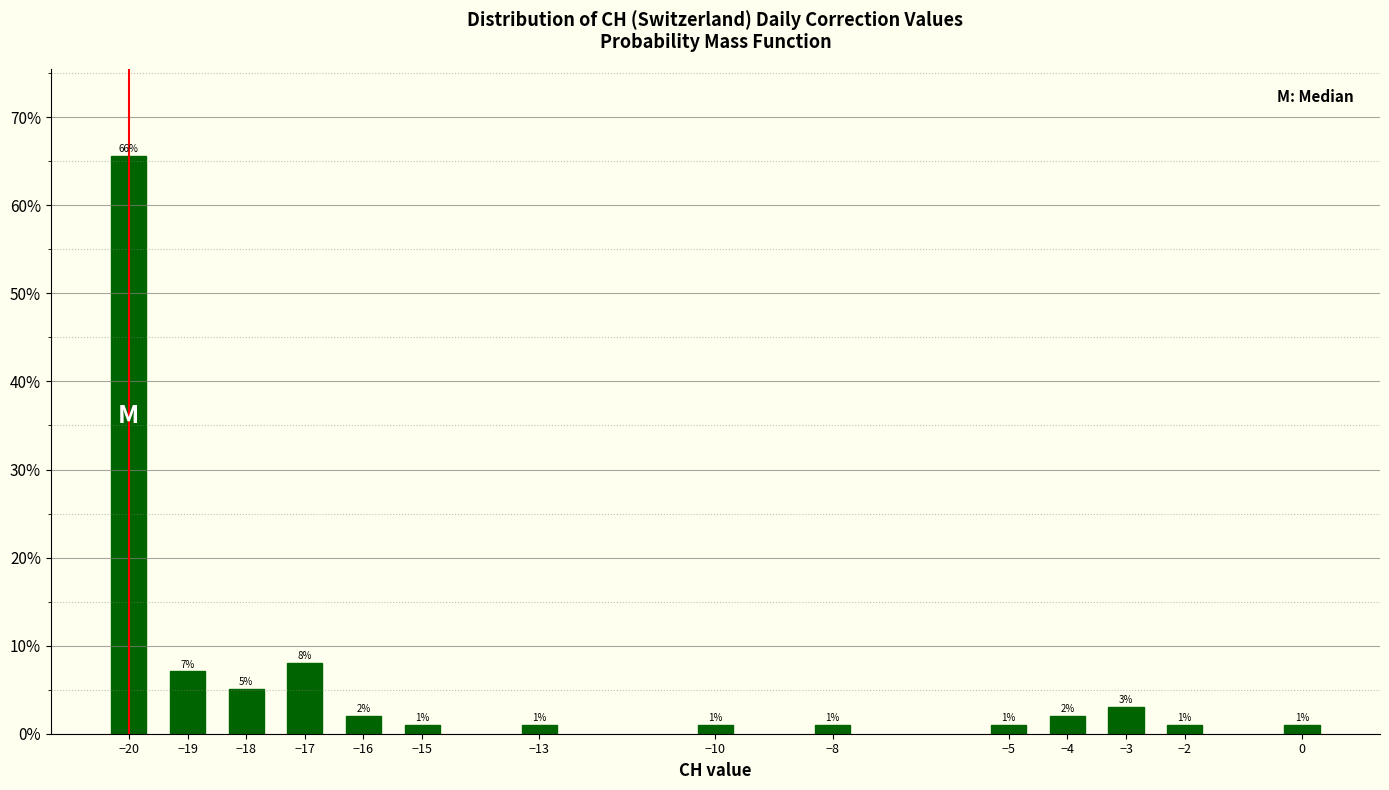

Are the bars horizontal?

No